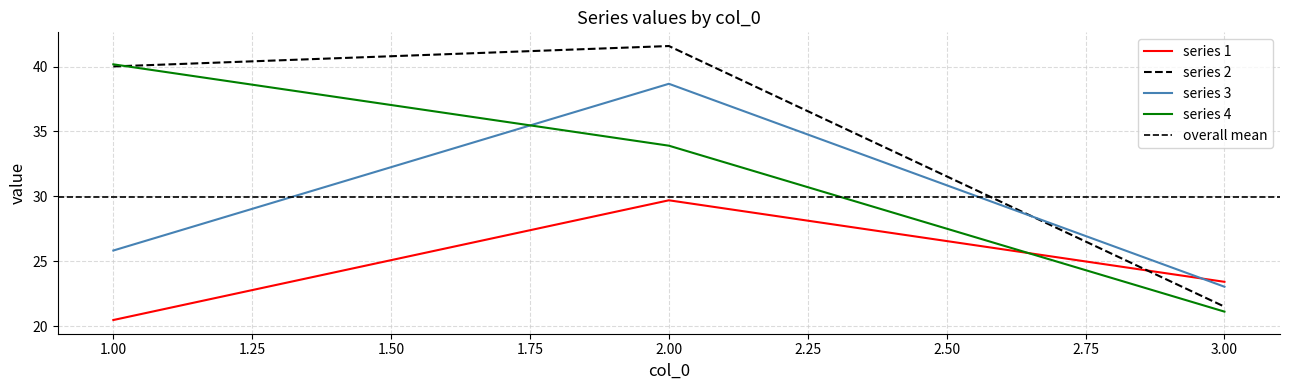

What is the approximate value of 1 at 3?

23.4